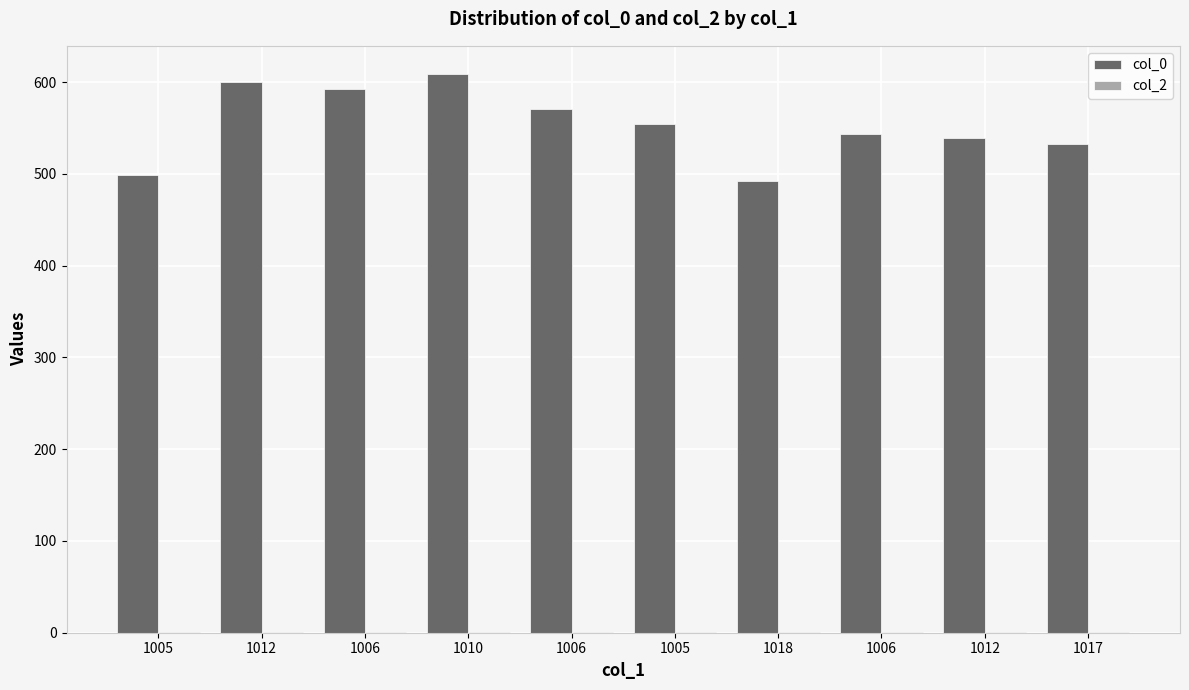

What is the minimum value shown in the chart?

1